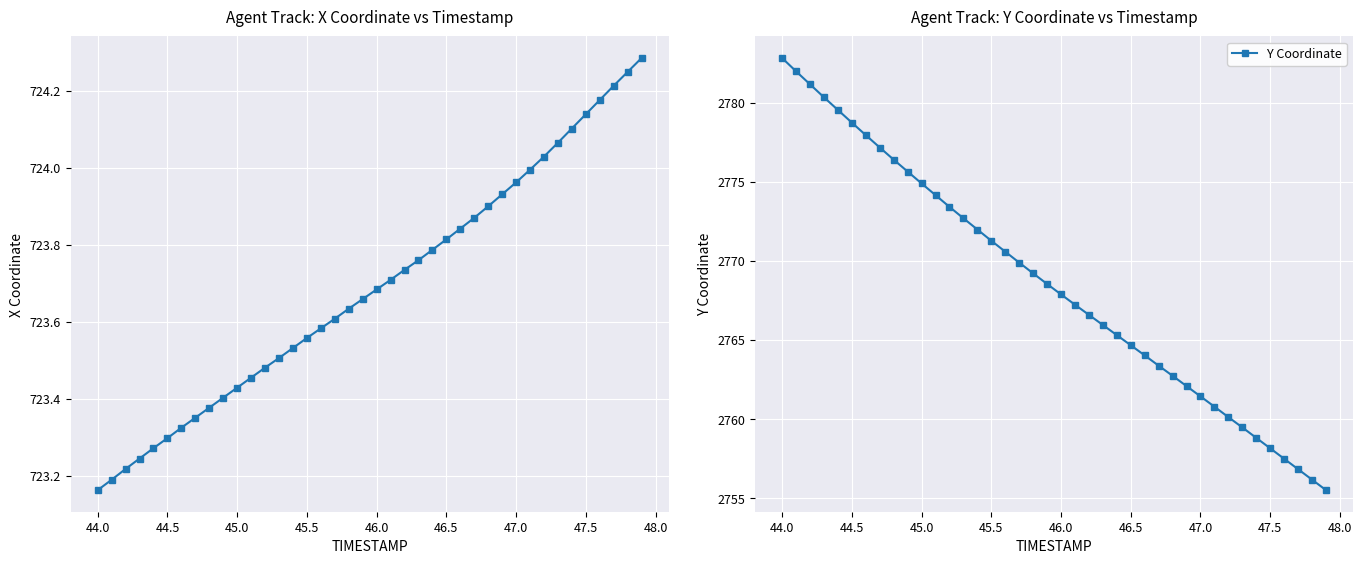

What is the difference between the maximum and minimum values in the Y Coordinate series?

27.3